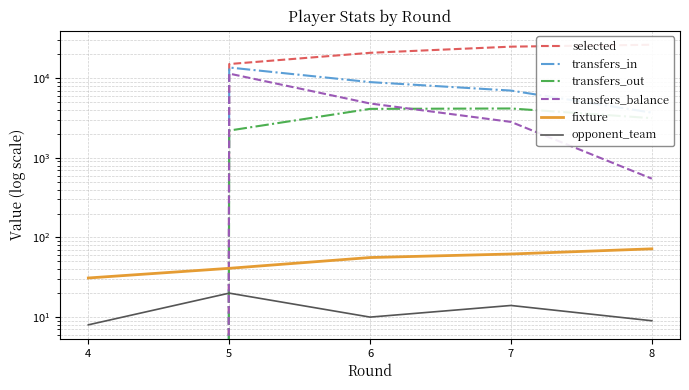

At which category is the sum across all series the highest?

5